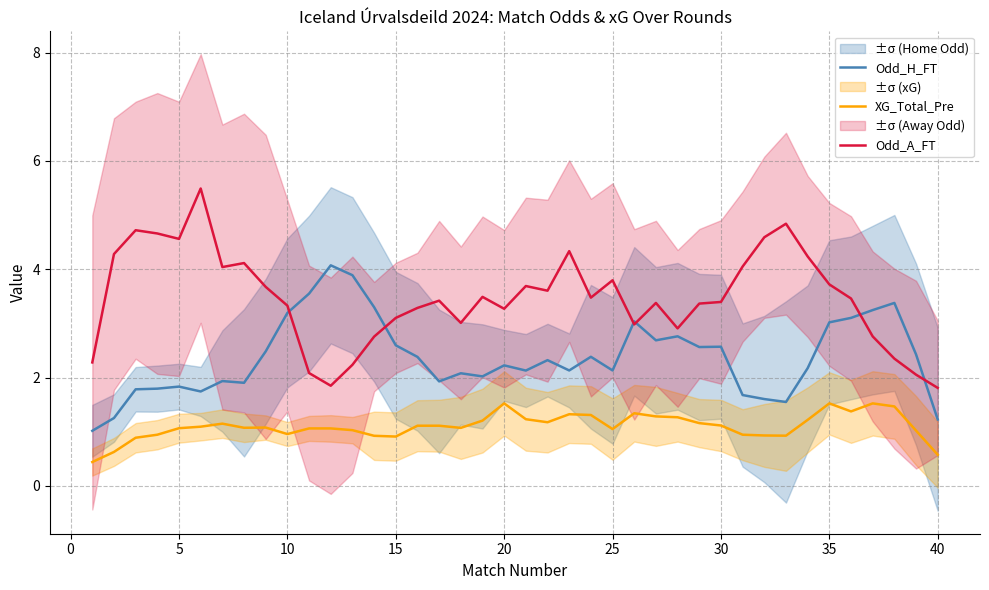

True or false: Odd_A_FT has a value of 4.5 at 25.

False